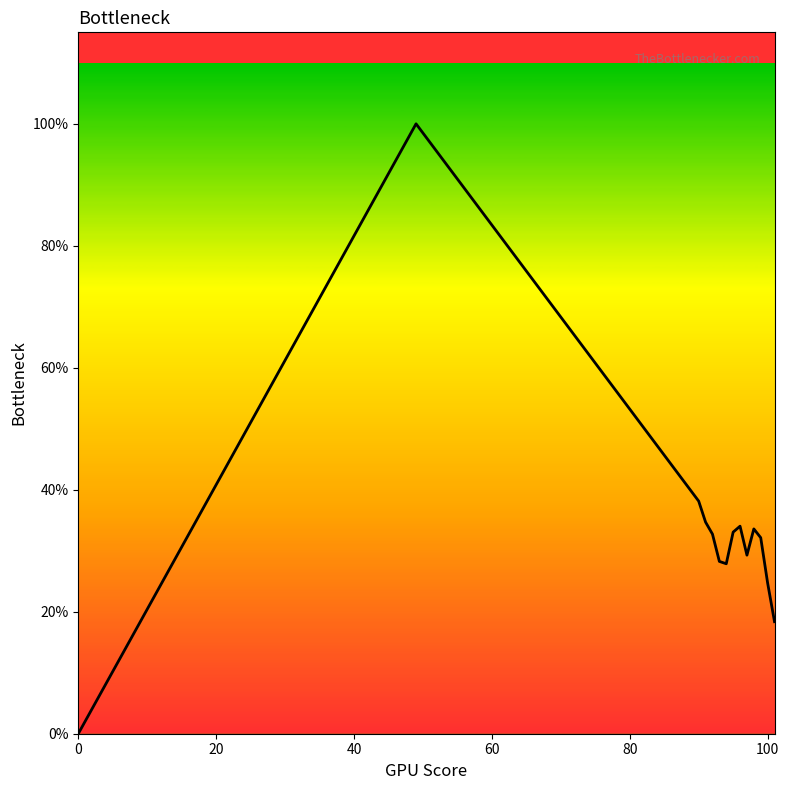

What is the maximum value shown in the chart?

1.0